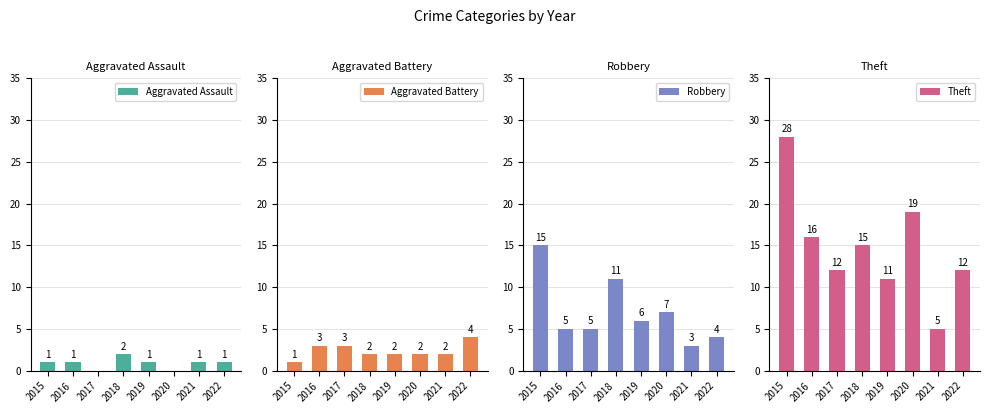

Where is Aggravated Assault nearest to the value 1?

2015